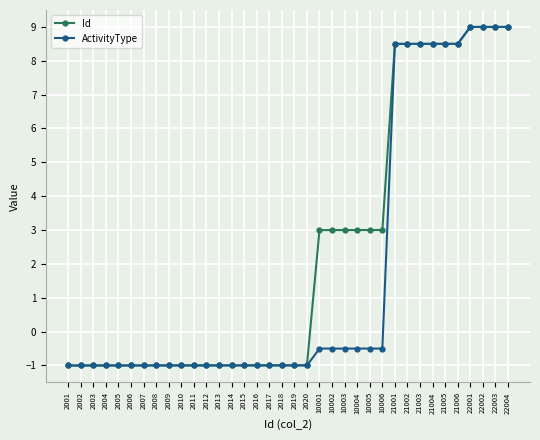

Reading right to left, list all the values displayed in this chart.

Id: 22004=9.0	22003=9.0	22002=9.0	22001=9.0	21006=8.5	21005=8.5	21004=8.5	21003=8.5	21002=8.5	21001=8.5	10006=3.0	10005=3.0	10004=3.0	10003=3.0	10002=3.0	10001=3.0	2020=-1.0	2019=-1.0	2018=-1.0	2017=-1.0	2016=-1.0	2015=-1.0	2014=-1.0	2013=-1.0	2012=-1.0	2011=-1.0	2010=-1.0	2009=-1.0	2008=-1.0	2007=-1.0	2006=-1.0	2005=-1.0	2004=-1.0	2003=-1.0	2002=-1.0	2001=-1.0
ActivityType: 22004=9.0	22003=9.0	22002=9.0	22001=9.0	21006=8.5	21005=8.5	21004=8.5	21003=8.5	21002=8.5	21001=8.5	10006=-0.5	10005=-0.5	10004=-0.5	10003=-0.5	10002=-0.5	10001=-0.5	2020=-1.0	2019=-1.0	2018=-1.0	2017=-1.0	2016=-1.0	2015=-1.0	2014=-1.0	2013=-1.0	2012=-1.0	2011=-1.0	2010=-1.0	2009=-1.0	2008=-1.0	2007=-1.0	2006=-1.0	2005=-1.0	2004=-1.0	2003=-1.0	2002=-1.0	2001=-1.0